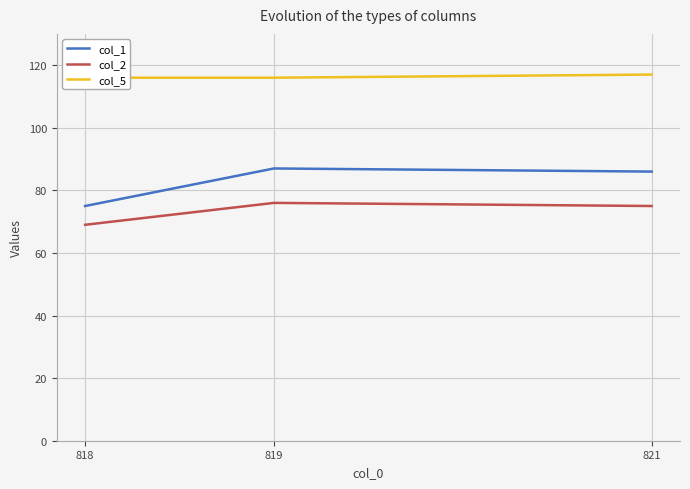

Which series has the widest spread of values?

col_1